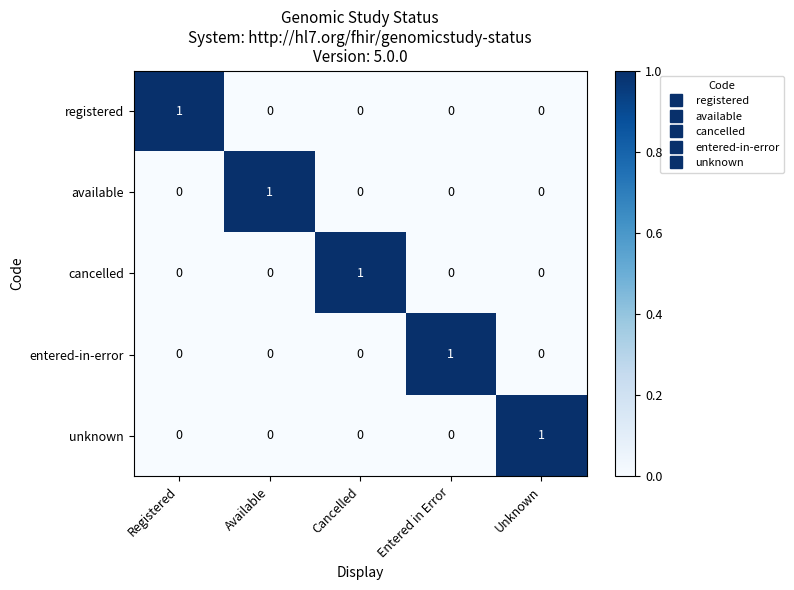

Reading right to left, extract all data points from this chart.

registered: 0	0	0	0	1
available: 0	0	0	1	0
cancelled: 0	0	1	0	0
entered-in-error: 0	1	0	0	0
unknown: 1	0	0	0	0